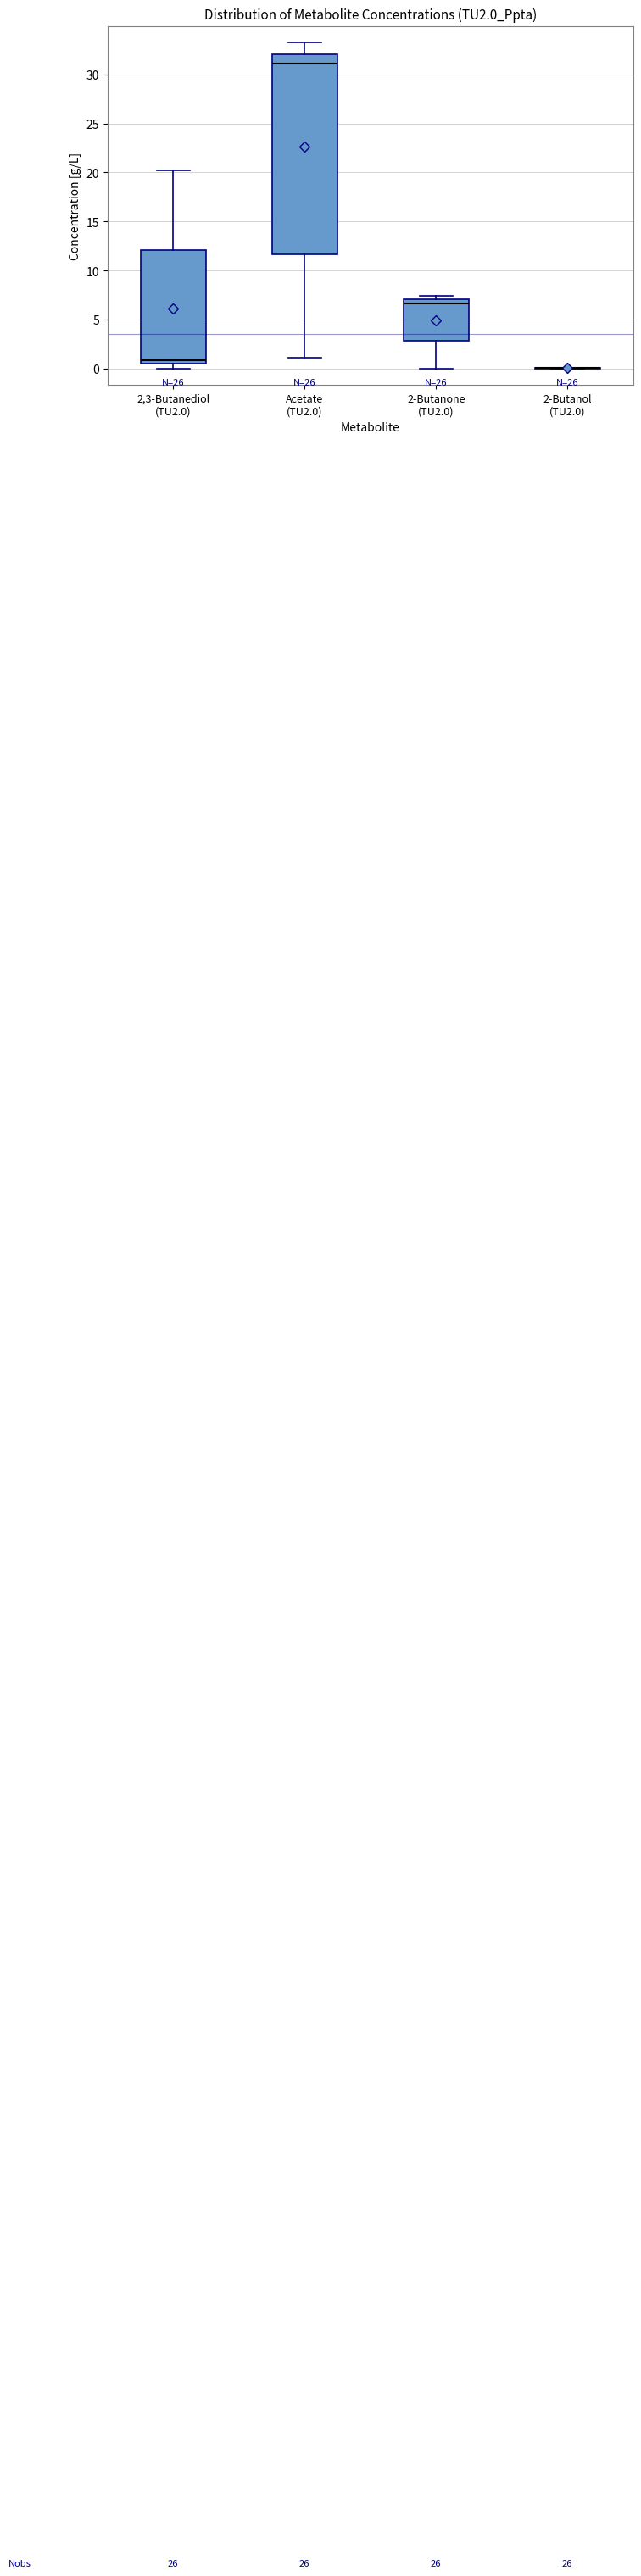

Reading left to right, read every box against the y-axis: the position of its median line, the range the box covers, and the ends of its whiskers. The values are not printed on the chart, so give them approximately, as read against the axis.

2,3-Butanediol (TU2.0): median 1.0, box 0.5 to 12.0, whiskers 0.0 to 20.0
Acetate (TU2.0): median 31.0, box 11.5 to 32.0, whiskers 1.0 to 33.5
2-Butanone (TU2.0): median 6.5, box 3.0 to 7.0, whiskers 0.0 to 7.5
2-Butanol (TU2.0): box collapsed to a line at 0.0, whiskers 0.0 to 0.0